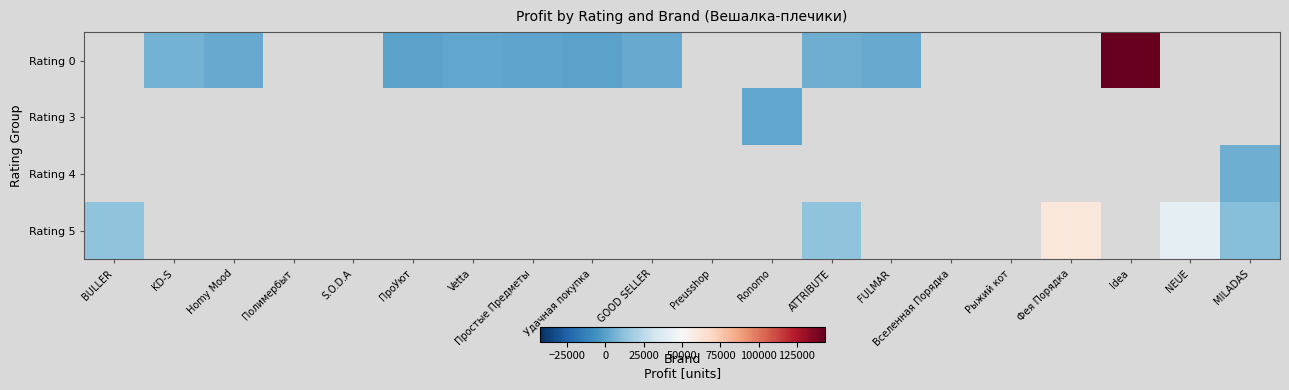

At which label does Rating 5 reach its minimum?

MILADAS